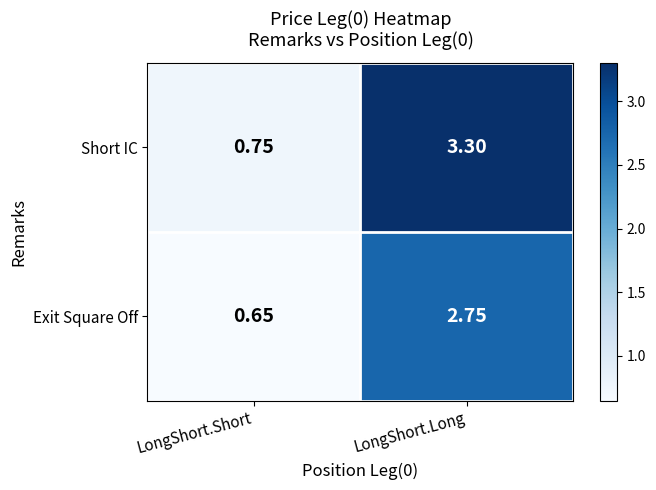

How many series are shown in this chart?

2